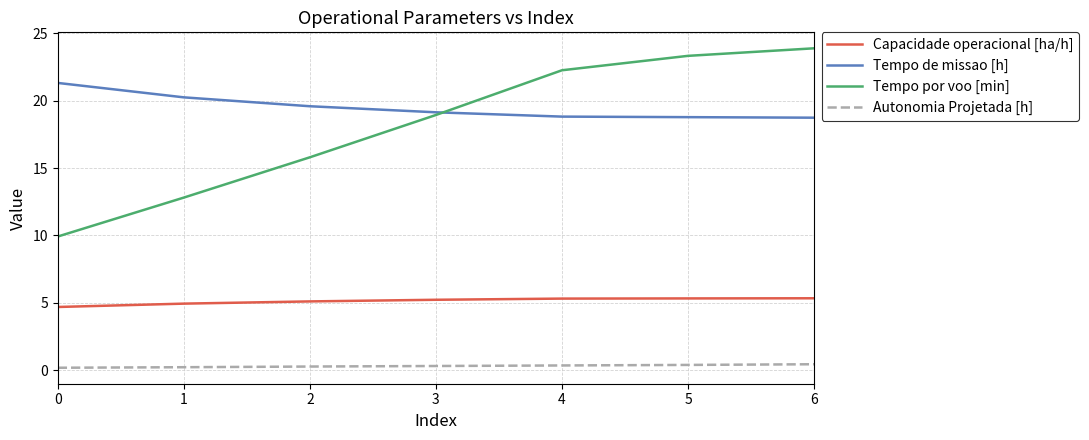

True or false: Autonomia Projetada [h] has a value of 0.4 at 5.

True